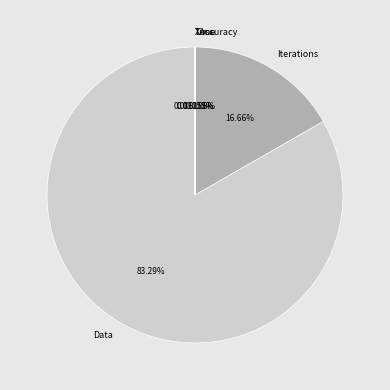

Approximately how many times larger is the value at Data compared to Iterations?

5.0